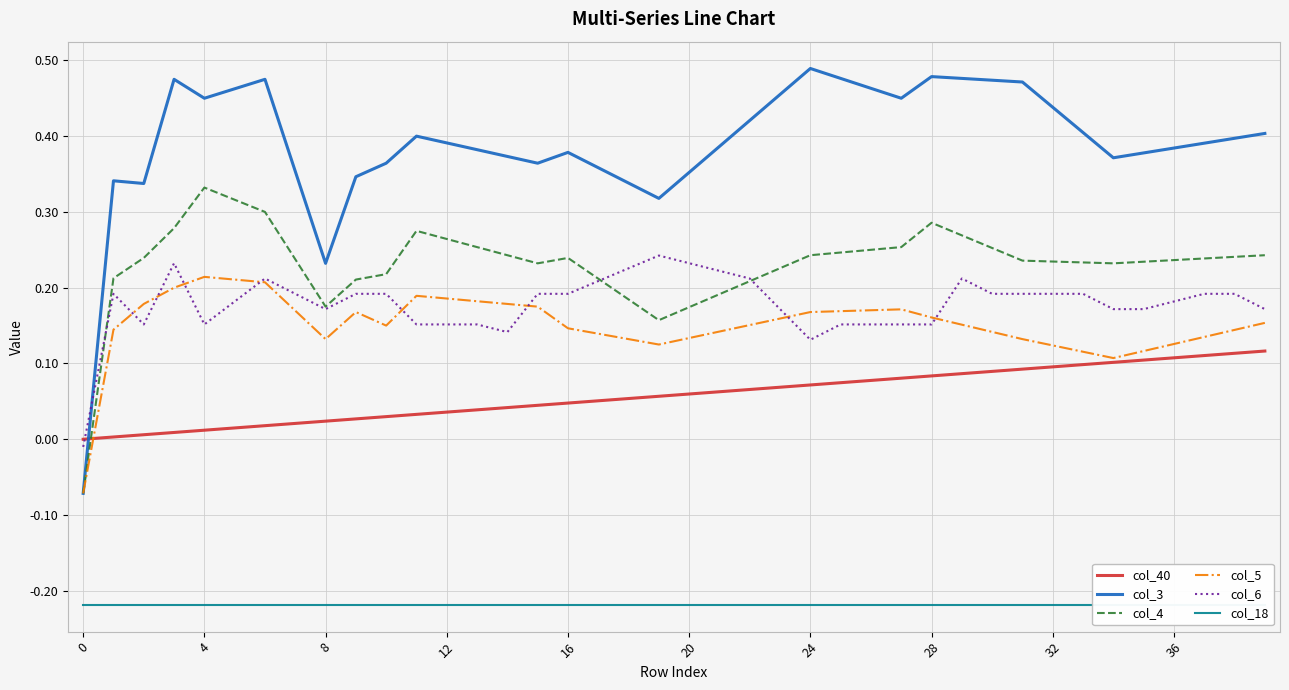

How many values in the col_4 series exceed 0?

39